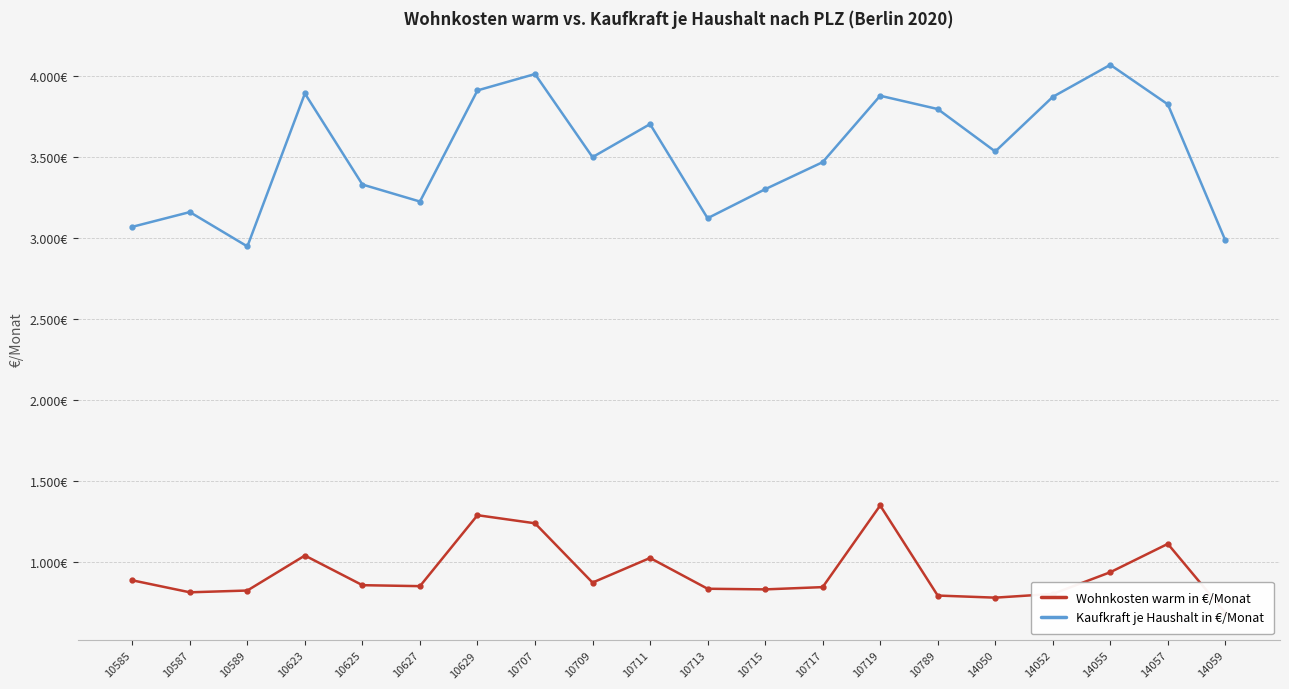

What is the sum of all Wohnkosten warm in €/Monat values?

18689